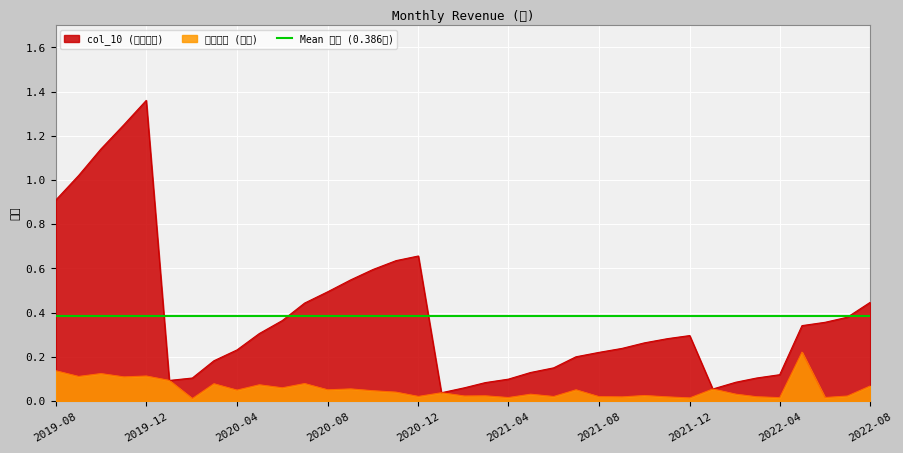

List the series in order of their overall mean, highest first.

col_10, 營業收入